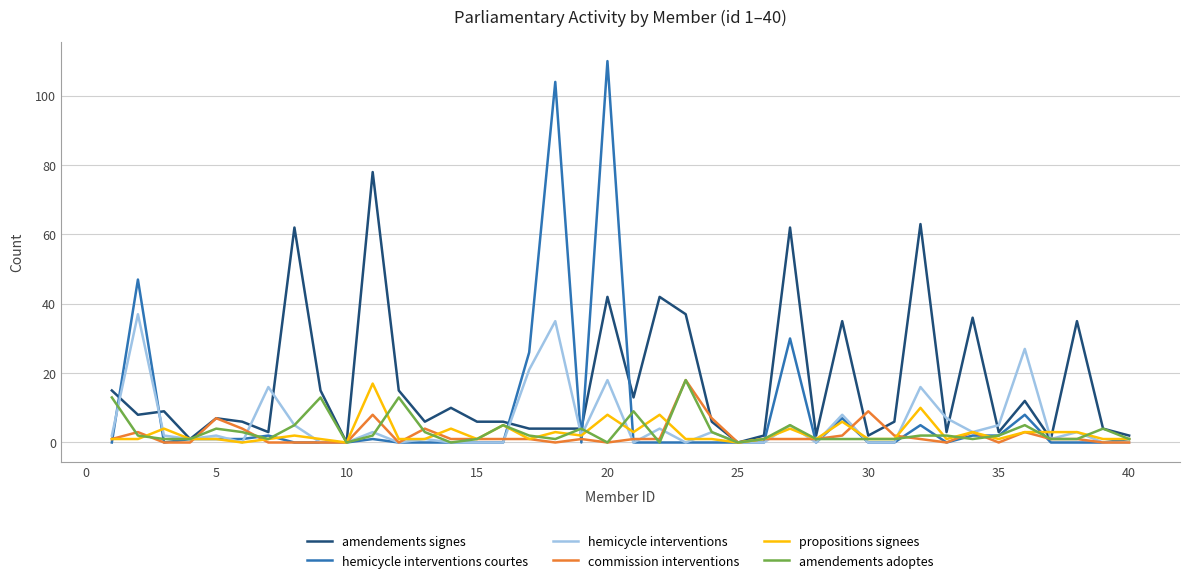

Which series has the largest range (max minus min)?

hemicycle interventions courtes